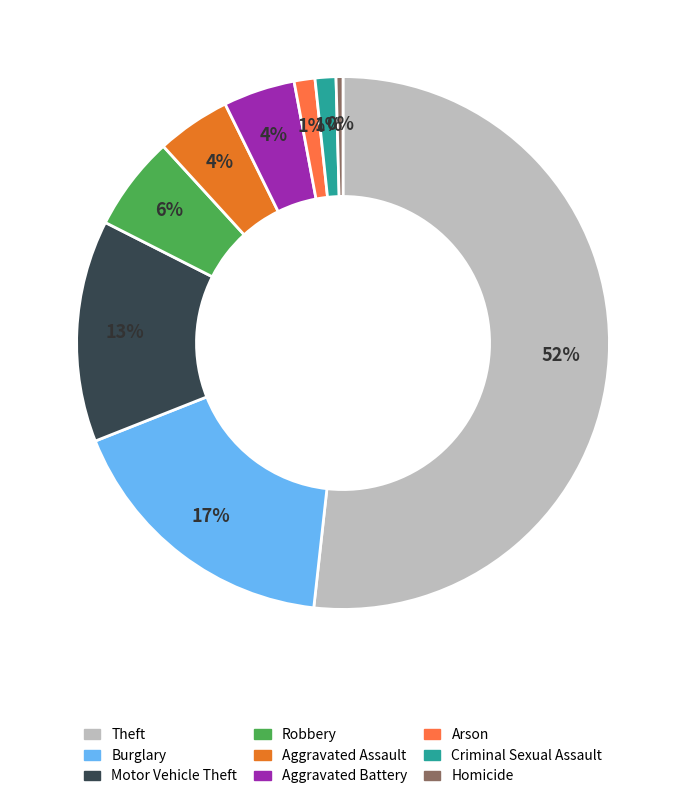

Between Burglary and Aggravated Battery, which is larger?

Burglary